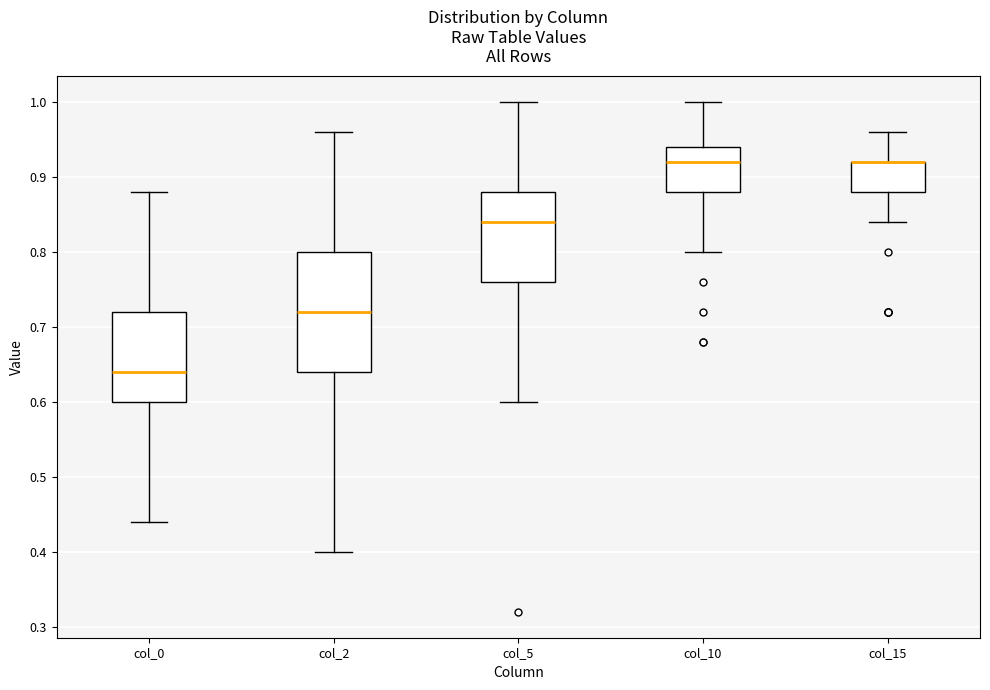

Where does the lower whisker of the box for col_2 end on the y-axis? The values are not printed on the chart, so give them approximately, as read against the axis.

0.40